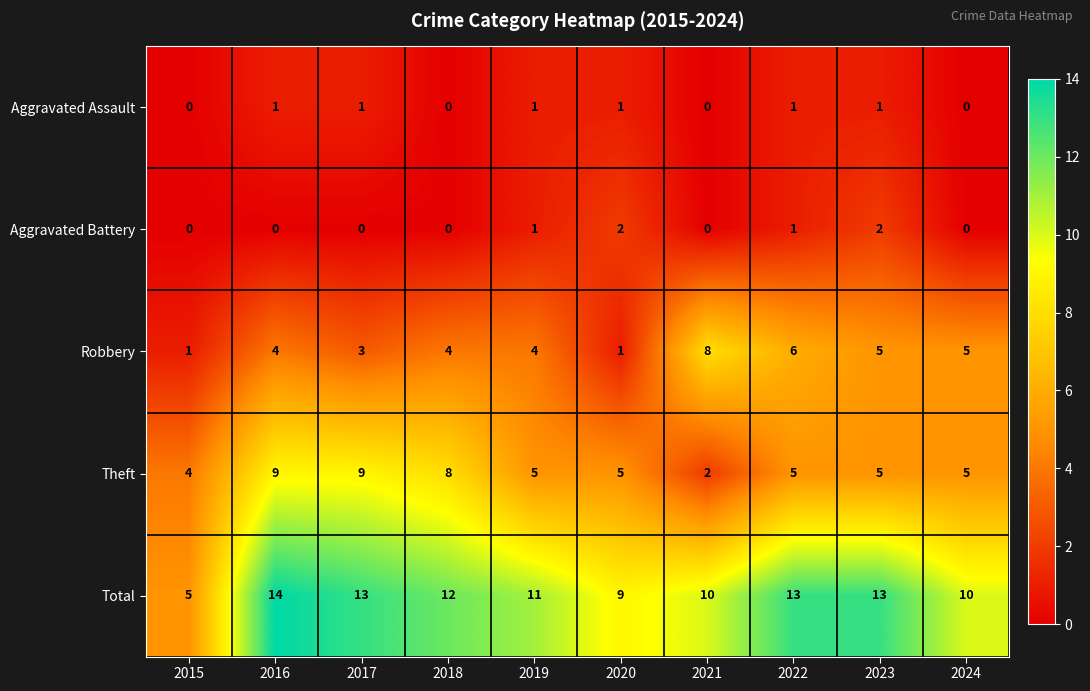

How many Aggravated Assault values are between 0 and 1?

10